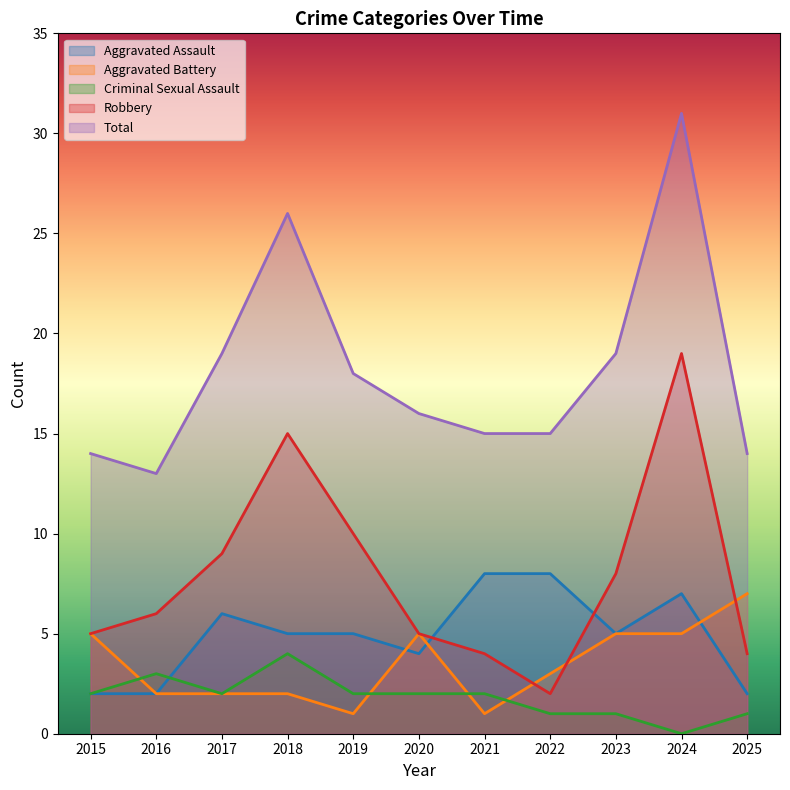

How many categories are shown in the chart?

11